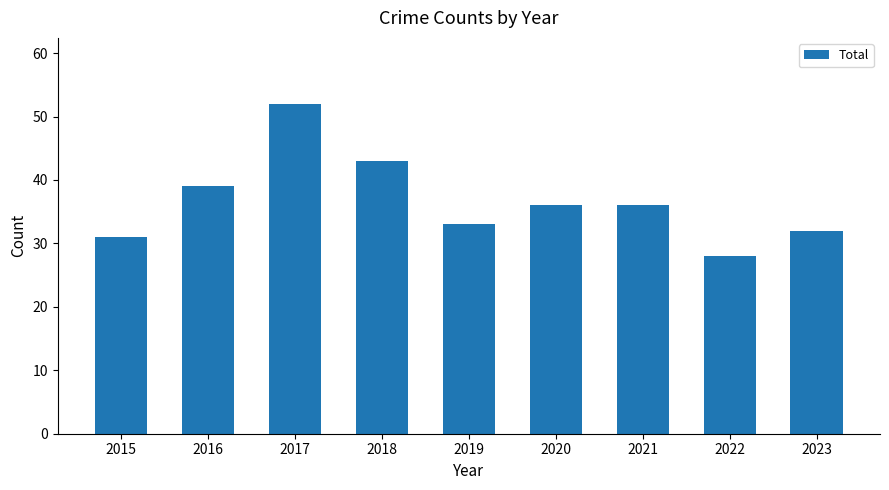

What is the difference between the values at 2022 and 2017?

24